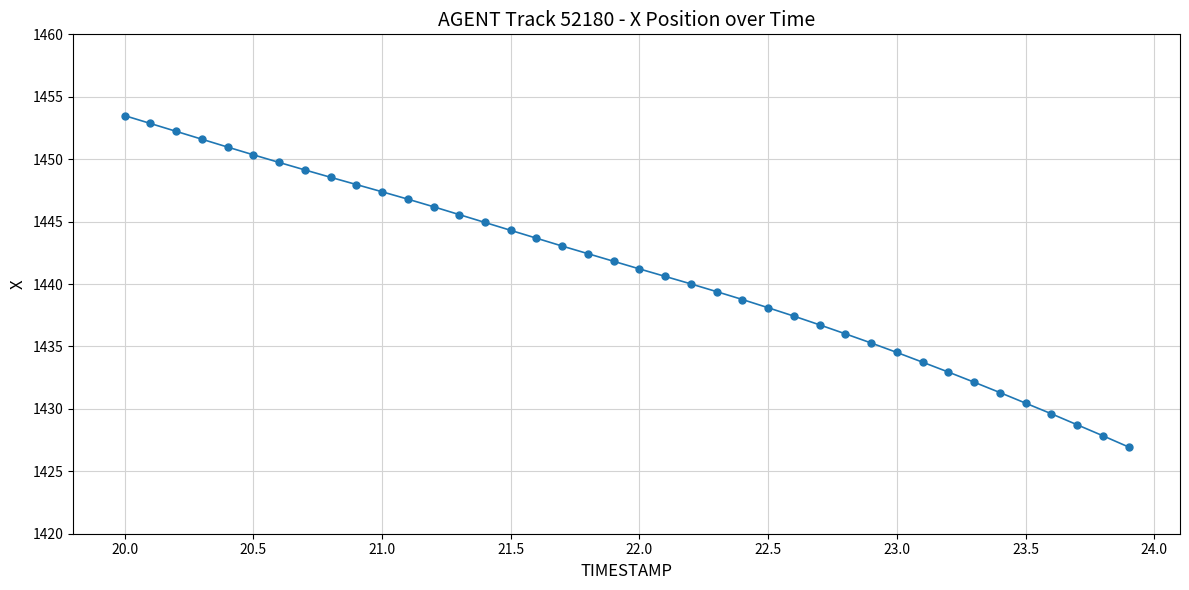

What is the minimum value shown in the chart?

1427.0